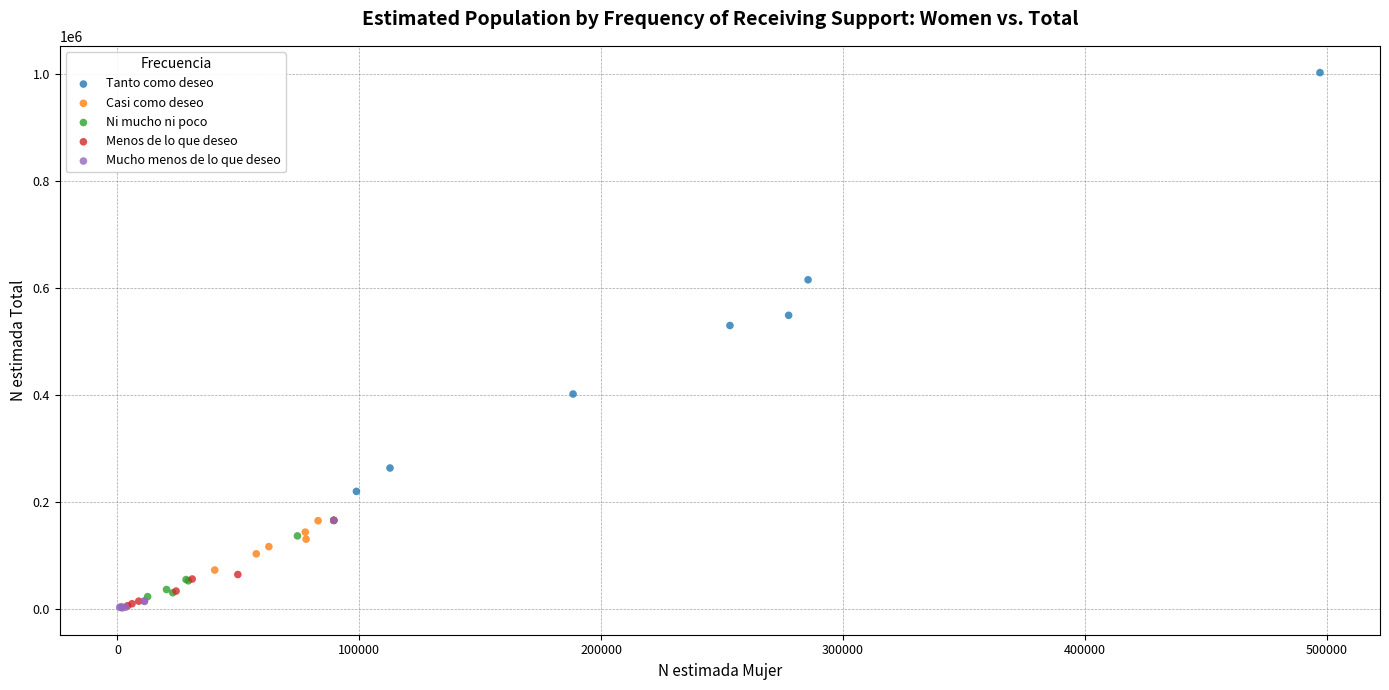

What are all the series names shown in the legend?

Tanto como deseo, Casi como deseo, Ni mucho ni poco, Menos de lo que deseo, Mucho menos de lo que deseo